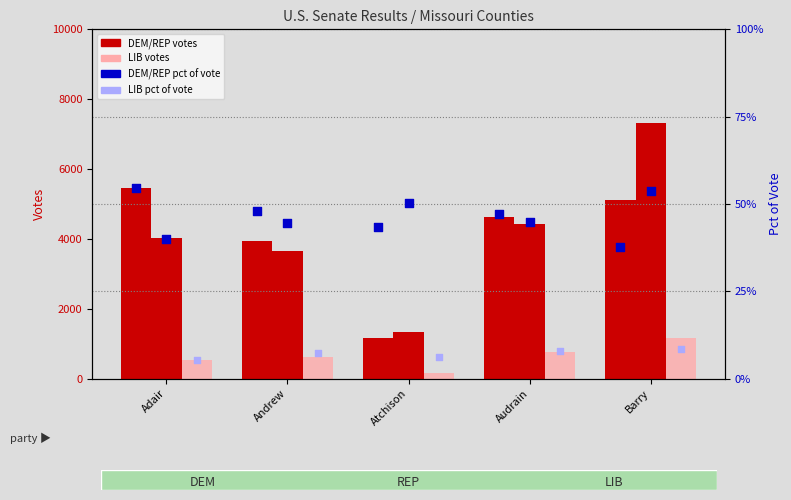

At which category is the sum across all series the highest?

Barry